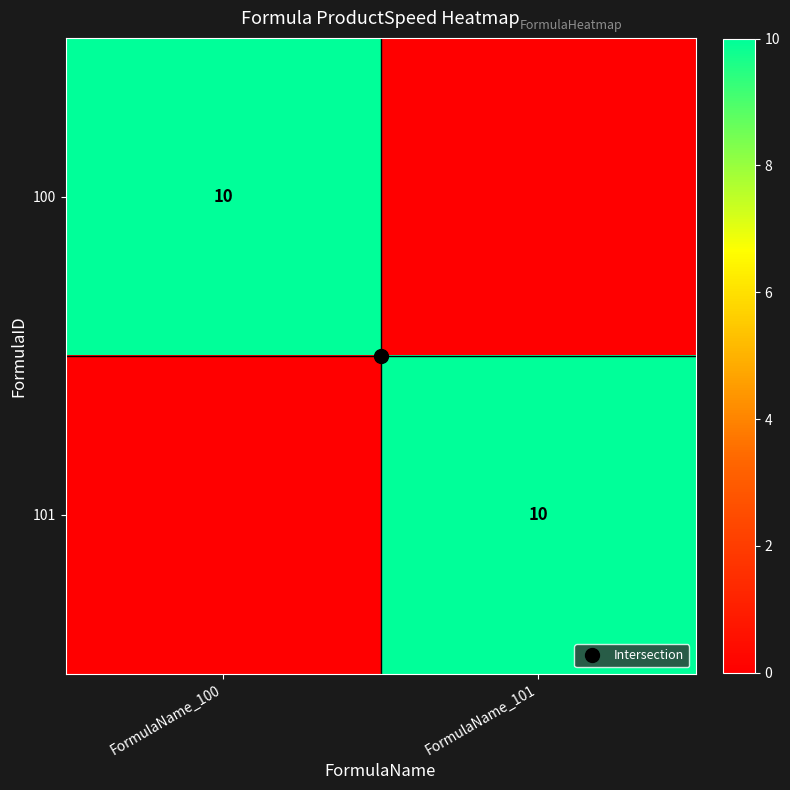

Which label corresponds to the smallest value in the chart?

FormulaName_101